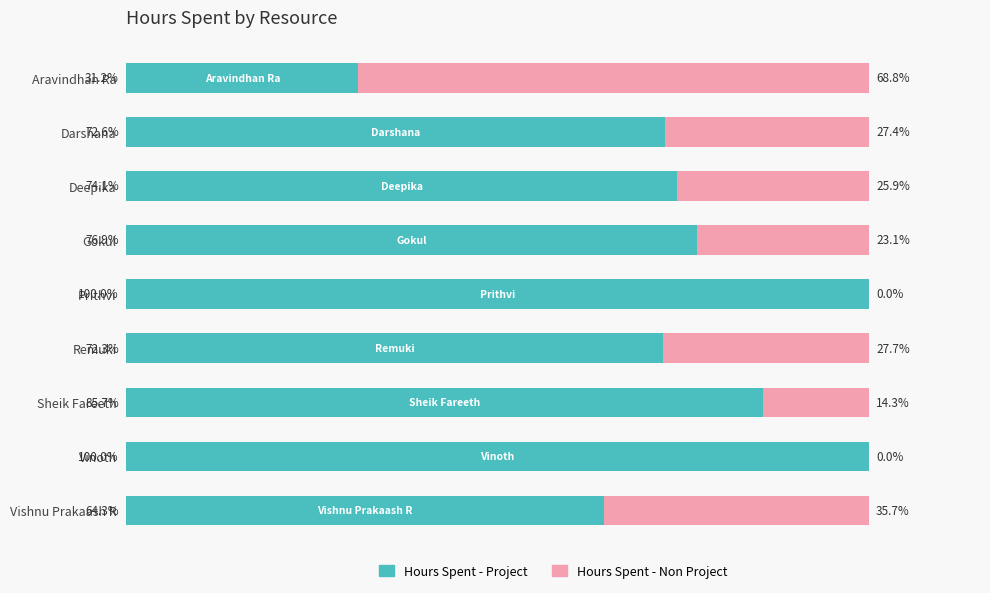

What are all the series names shown in the legend?

Hours Spent - Project, Hours Spent - Non Project